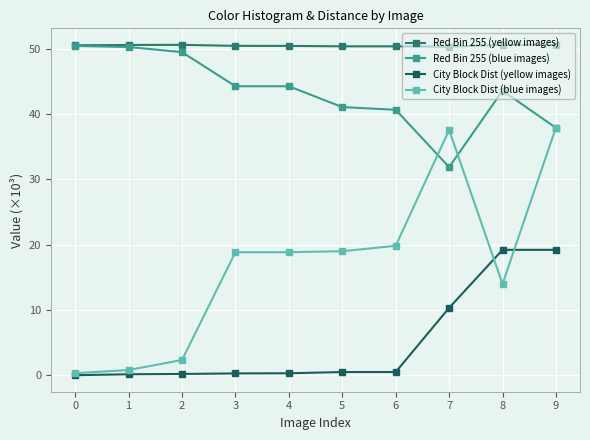

Is it true that Red Bin 255 (blue images) equals 63.6 at 9?

False